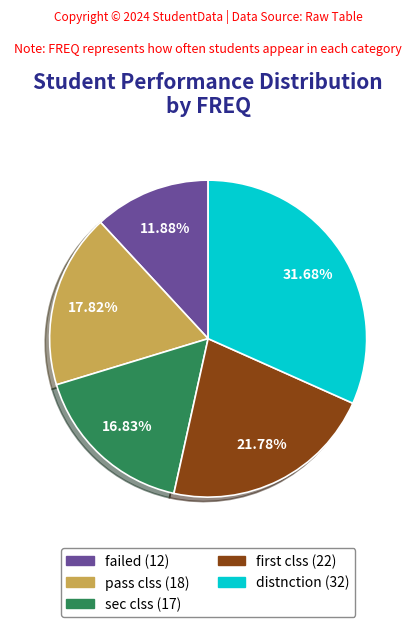

What percentage is the sec clss slice, to the nearest percent?

17%